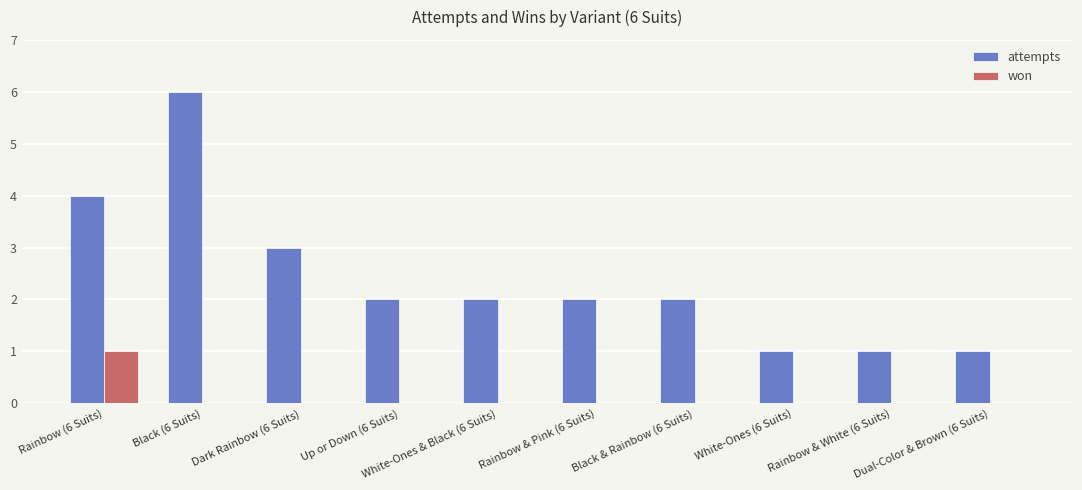

Where is attempts nearest to the value 3?

Dark Rainbow (6 Suits)